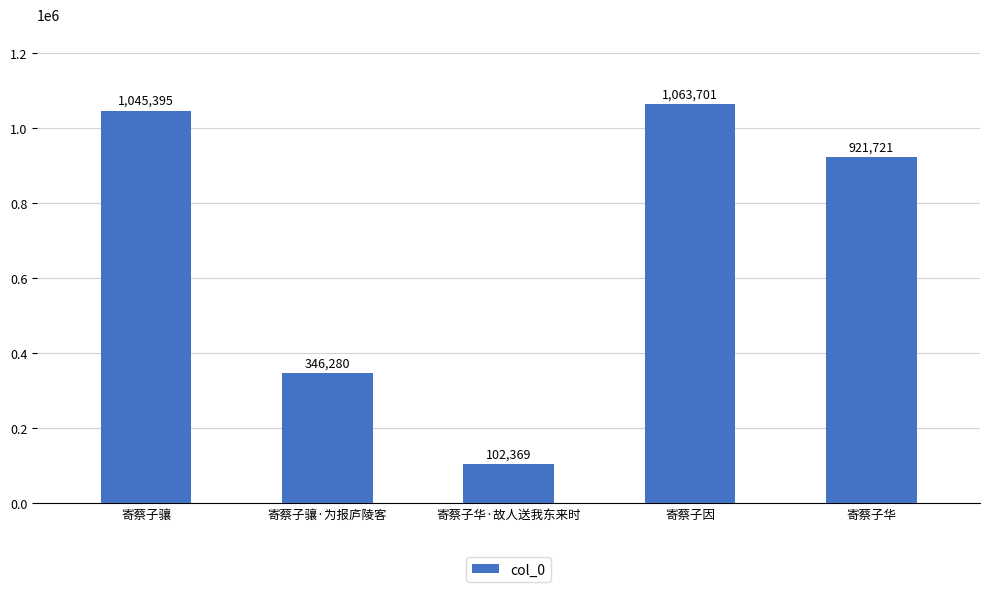

What is the average value?

695893